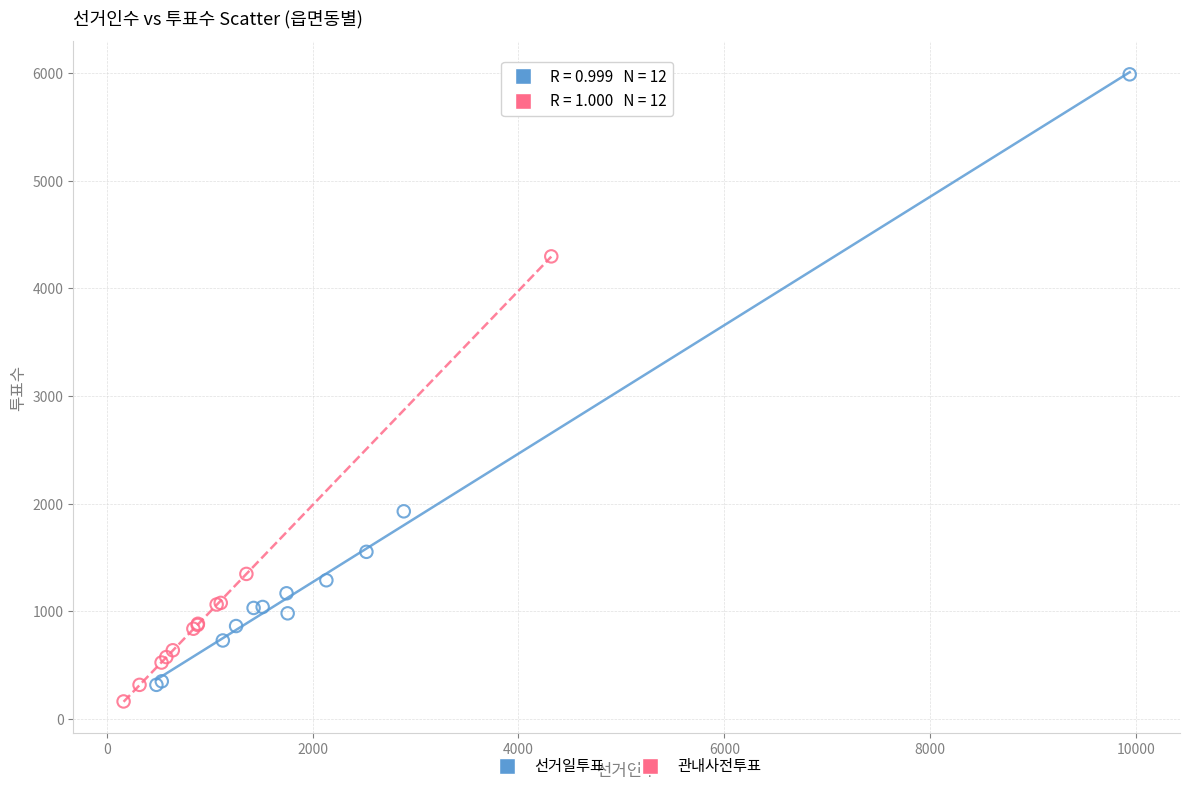

Which series has the largest Y range (max minus min)?

선거일투표